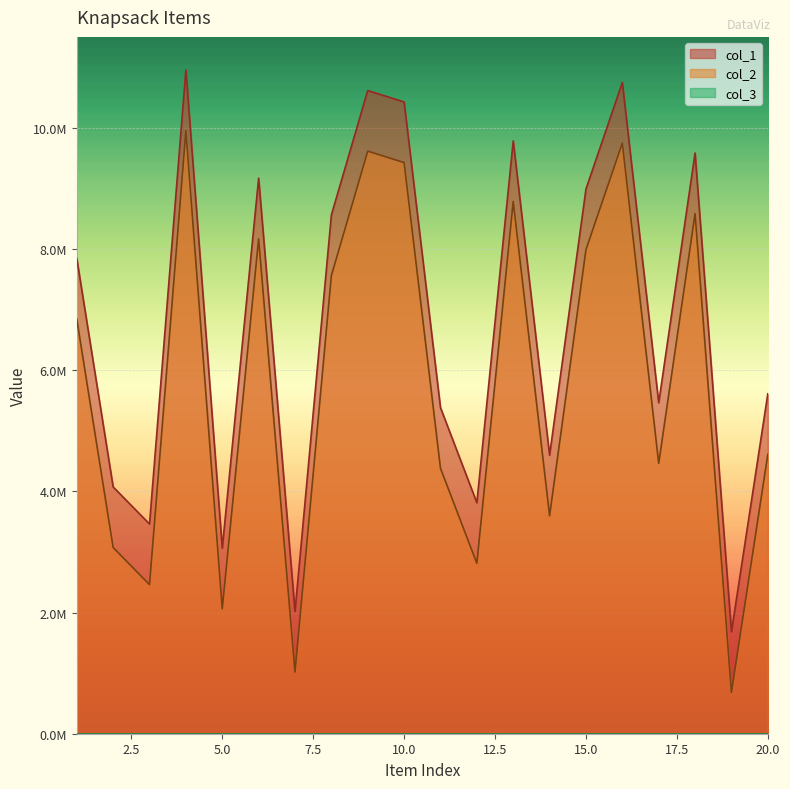

True or false: col_2 and col_1 intersect in this chart.

False